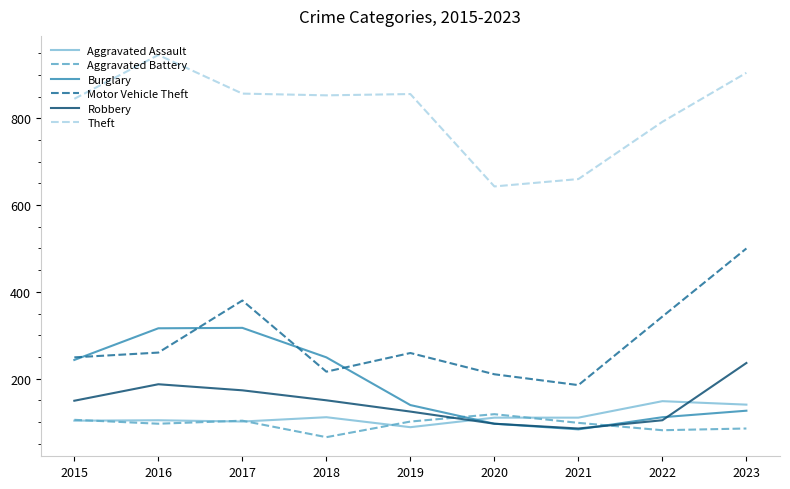

How many interior local valleys does the Motor Vehicle Theft series have?

2